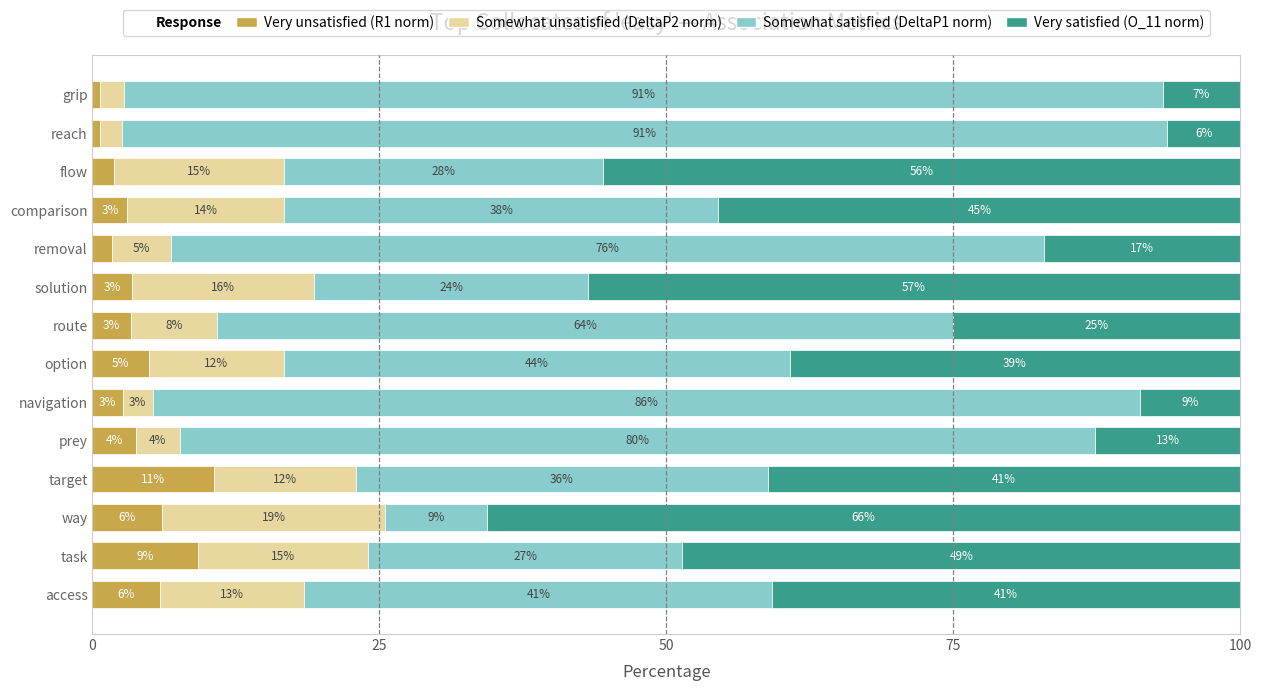

What is the label of the 9th bar from the right?

navigation